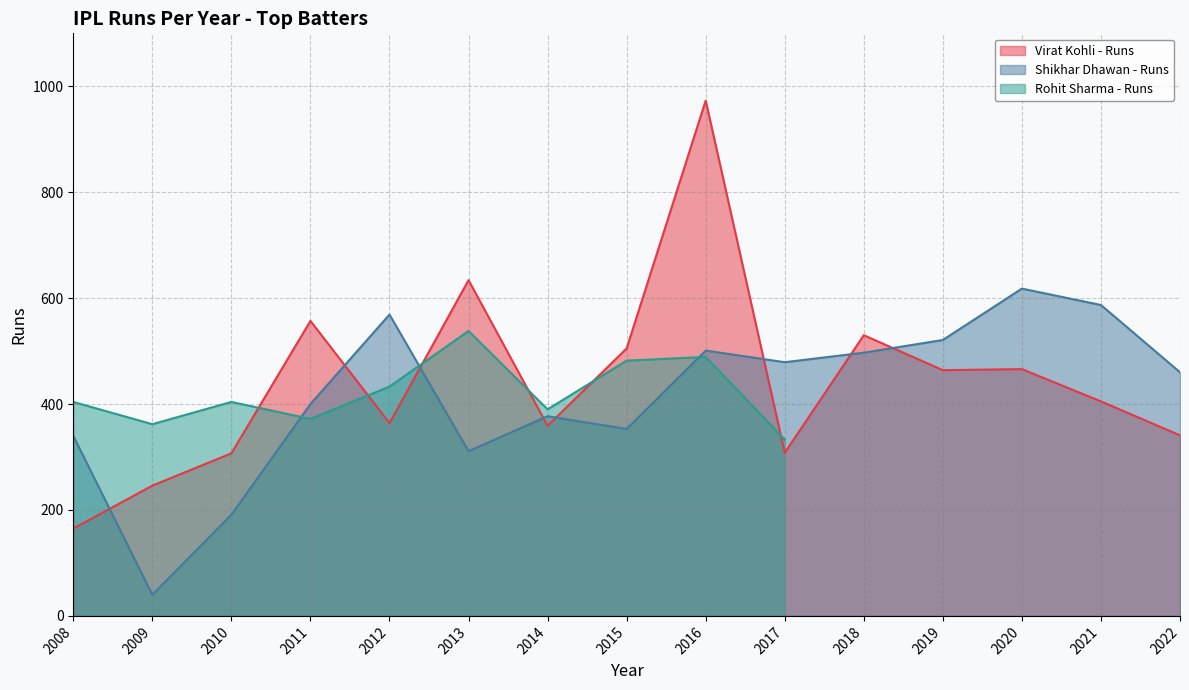

Between which two adjacent categories do Virat Kohli - Runs and Shikhar Dhawan - Runs first intersect?

2008 and 2009